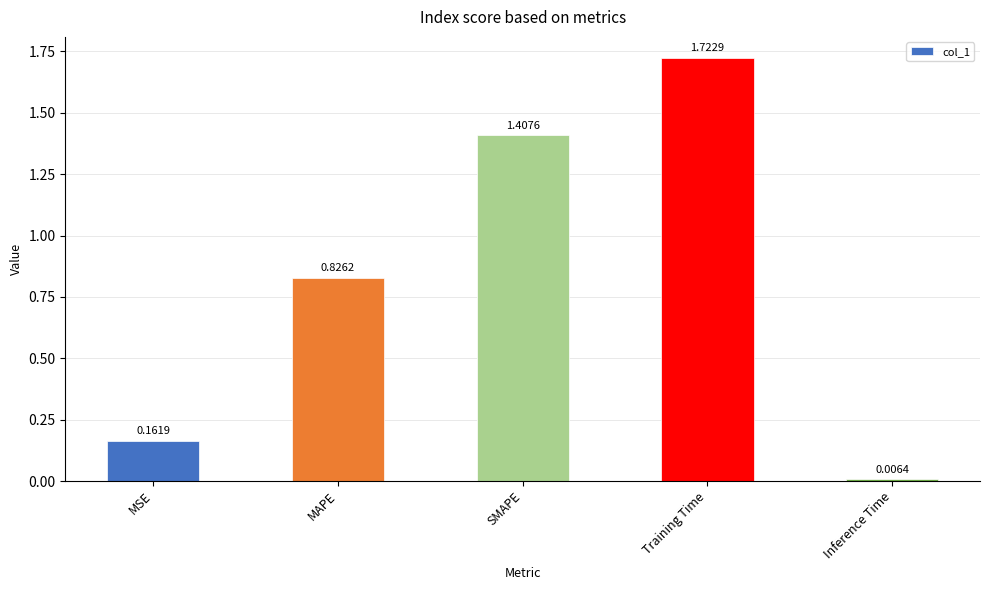

What is the label of the 1st bar from the right?

Inference Time